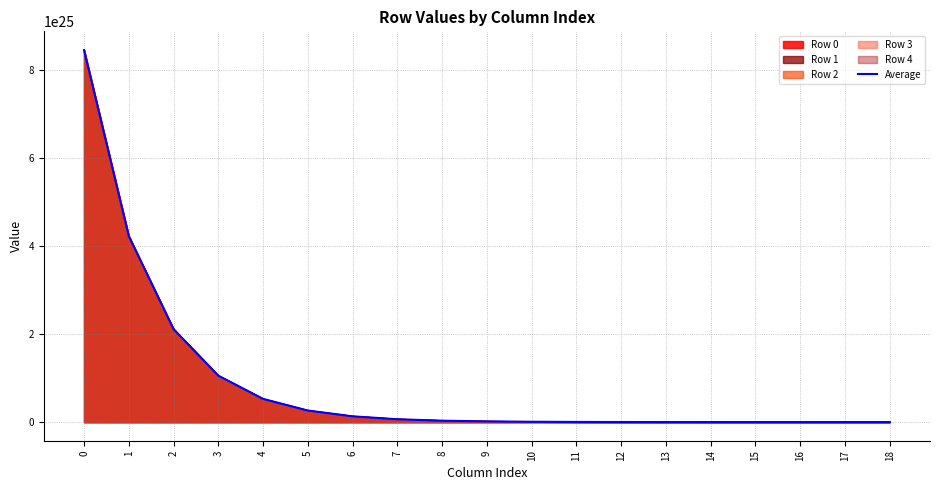

What is the greatest value displayed?

84462484581052273907466240